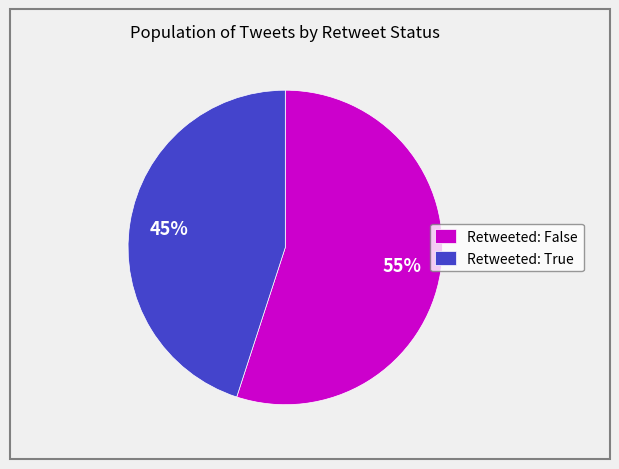

True or false: Retweeted: True accounts for 45% of the total.

True